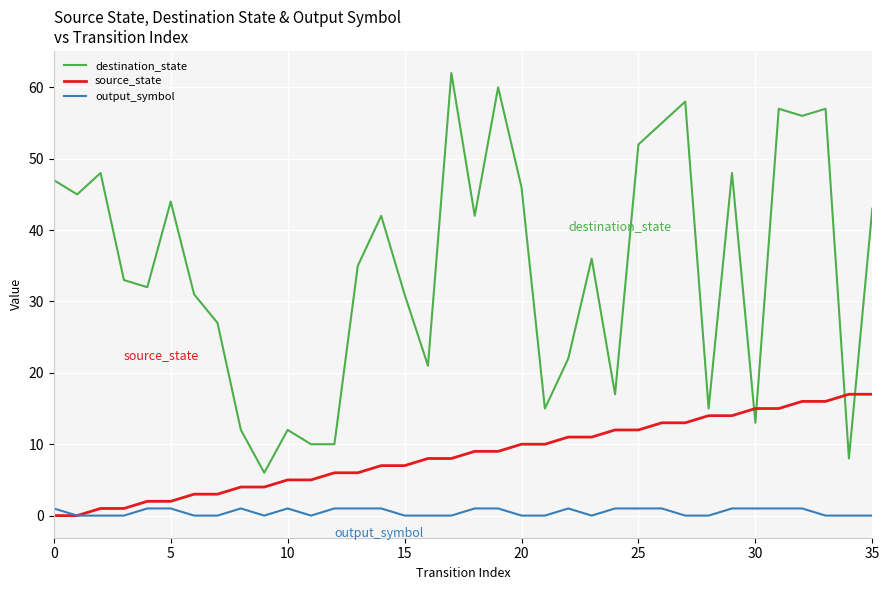

What is the average value of the destination_state series?

35